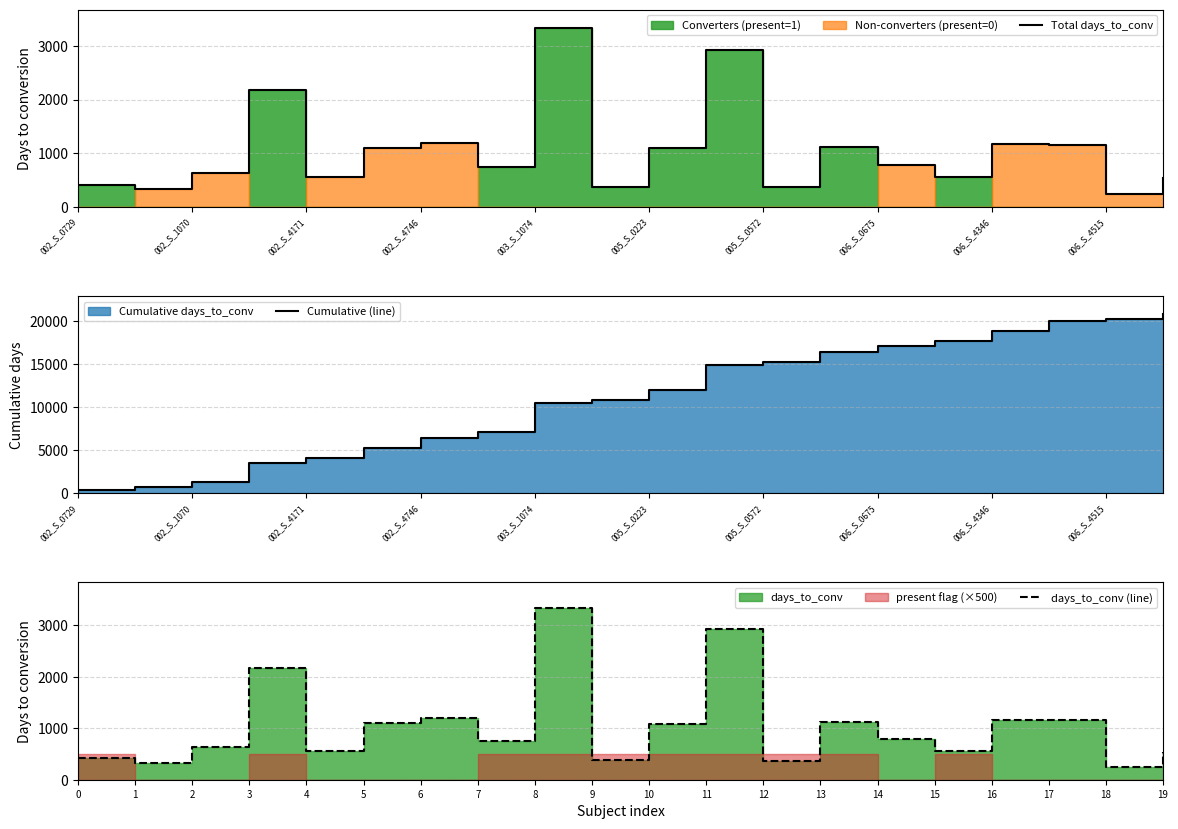

The Total days_to_conv series shows 371 at 005_S_0572. True or false?

True